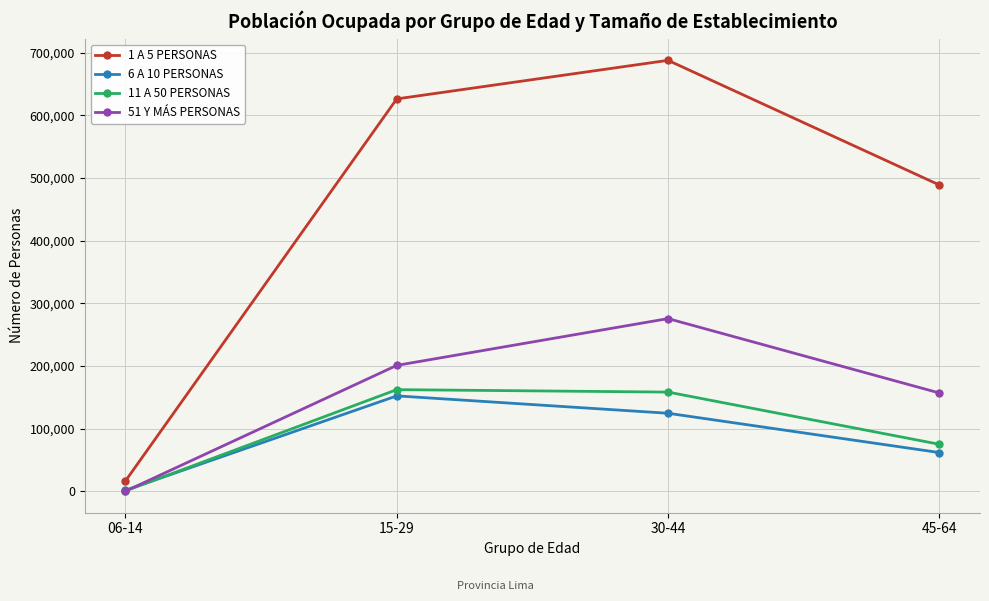

At which category is the sum across all series the highest?

30-44